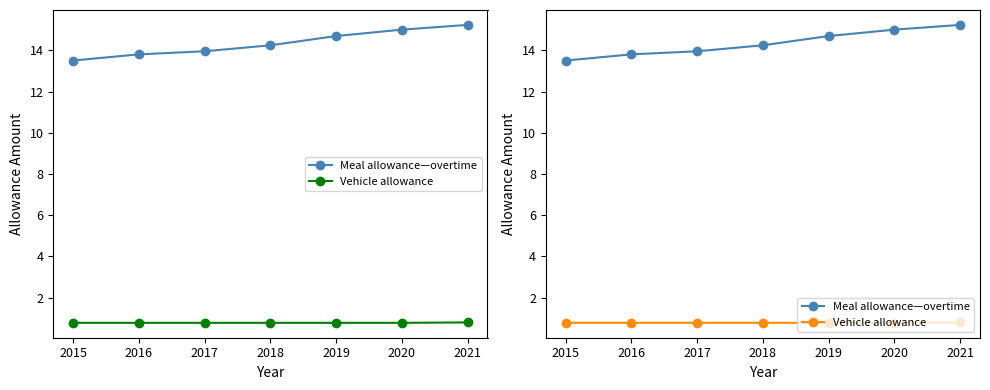

Rank the series by their average value, from lowest to highest.

Vehicle allowance, Meal allowance—overtime